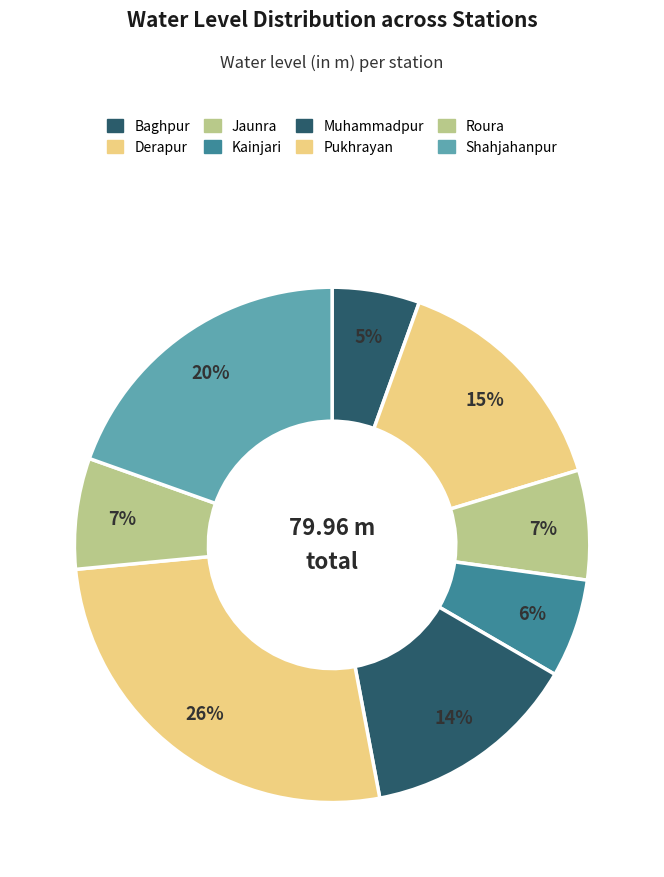

Count the number of slices in the pie.

8